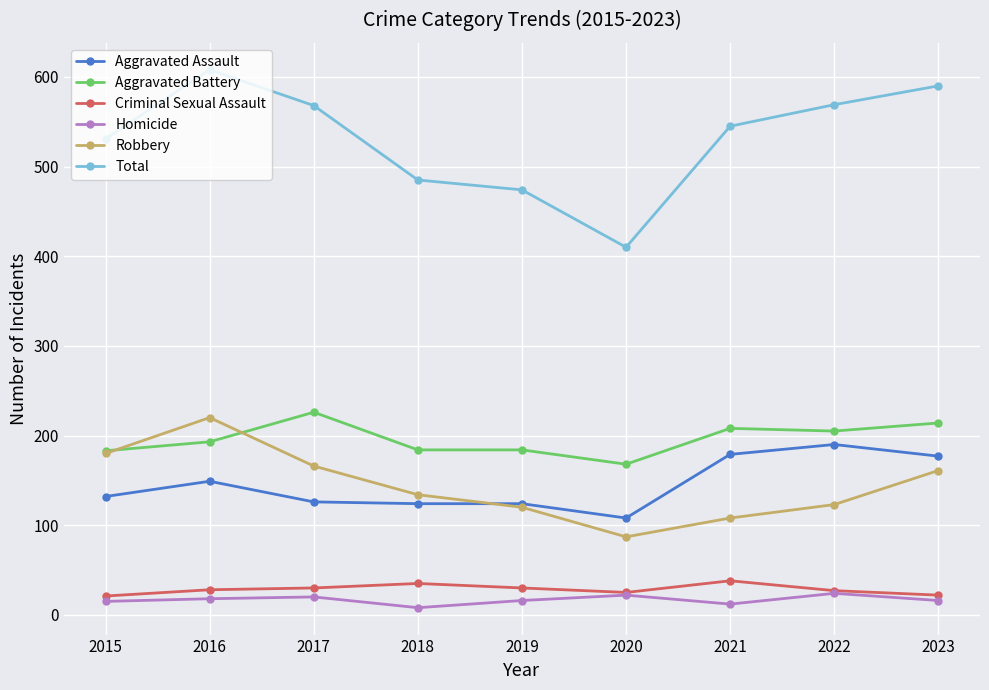

True or false: Robbery and Criminal Sexual Assault cross at least once.

False